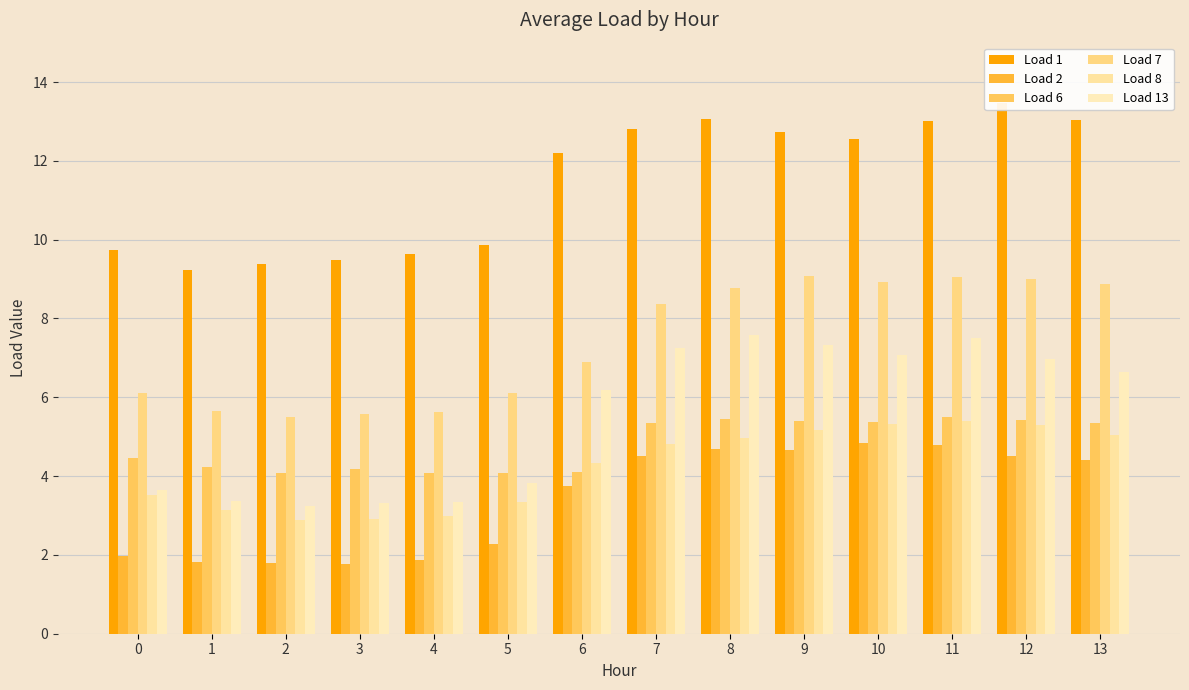

Reading left to right, list all the values displayed in this chart.

Load 1: 9.7	9.2	9.4	9.5	9.6	9.9	12.2	12.8	13.1	12.7	12.6	13.0	13.5	13.0
Load 2: 2.0	1.8	1.8	1.8	1.9	2.3	3.8	4.5	4.7	4.7	4.8	4.8	4.5	4.4
Load 6: 4.5	4.2	4.1	4.2	4.1	4.1	4.1	5.3	5.4	5.4	5.4	5.5	5.4	5.3
Load 7: 6.1	5.6	5.5	5.6	5.6	6.1	6.9	8.4	8.8	9.1	8.9	9.1	9.0	8.9
Load 8: 3.5	3.1	2.9	2.9	3.0	3.4	4.3	4.8	5.0	5.2	5.3	5.4	5.3	5.0
Load 13: 3.6	3.4	3.2	3.3	3.3	3.8	6.2	7.2	7.6	7.3	7.1	7.5	7.0	6.6